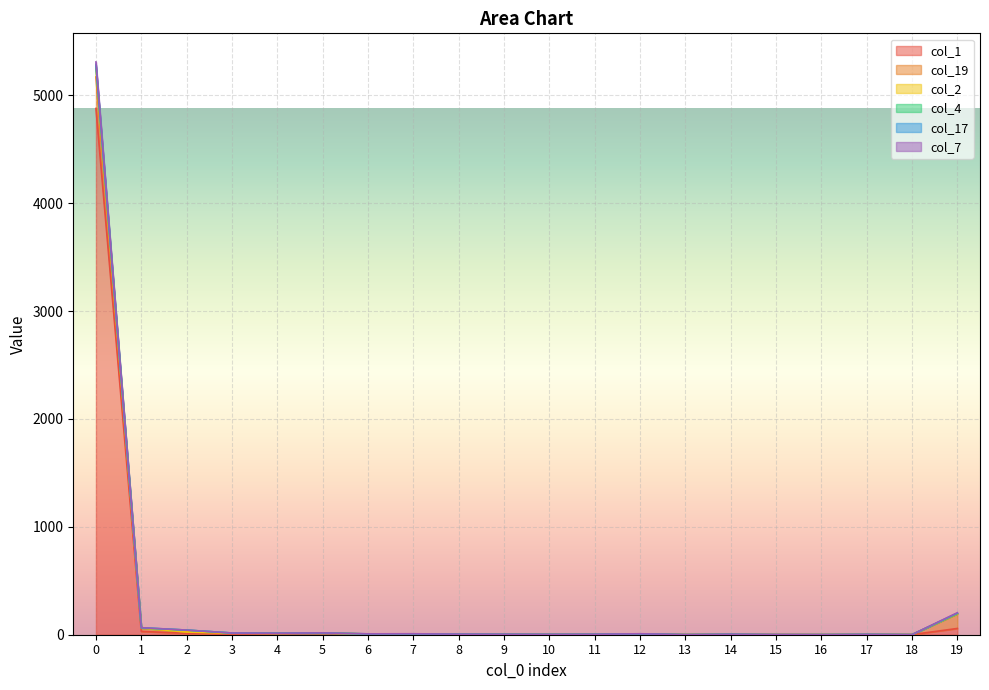

Does the chart display data point markers on the line(s)?

No